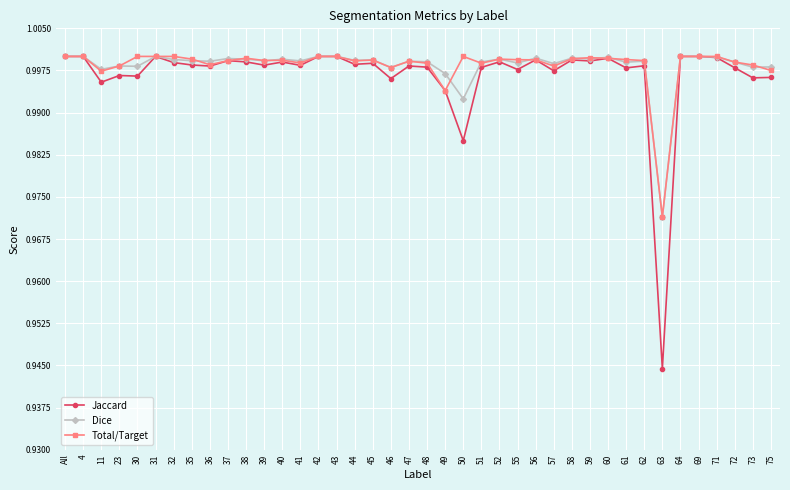

What is the total value across all series at 47?

137.7